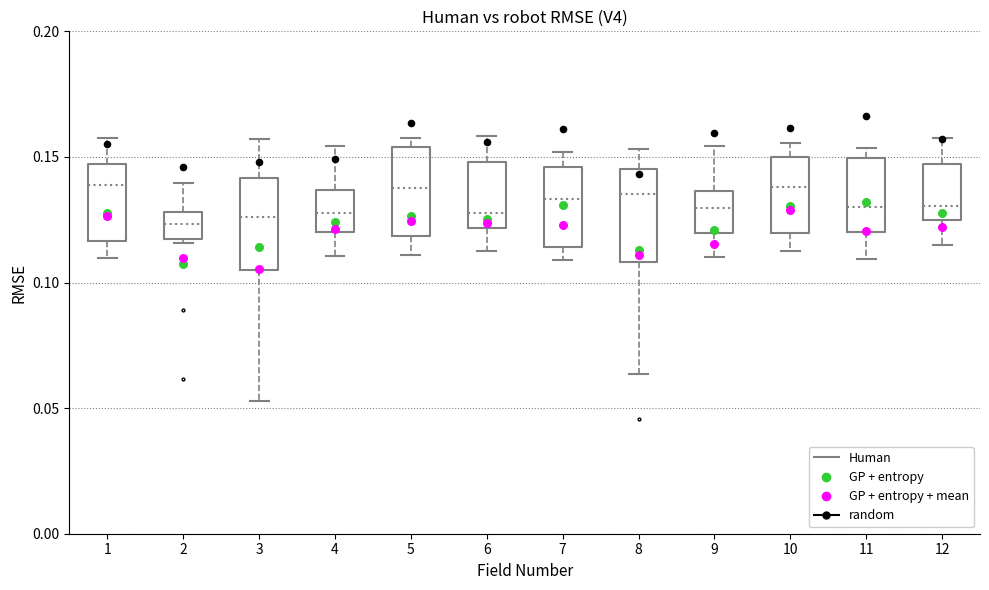

Where does the lower whisker of the box at x = 11 end on the y-axis? The values are not printed on the chart, so give them approximately, as read against the axis.

0.110